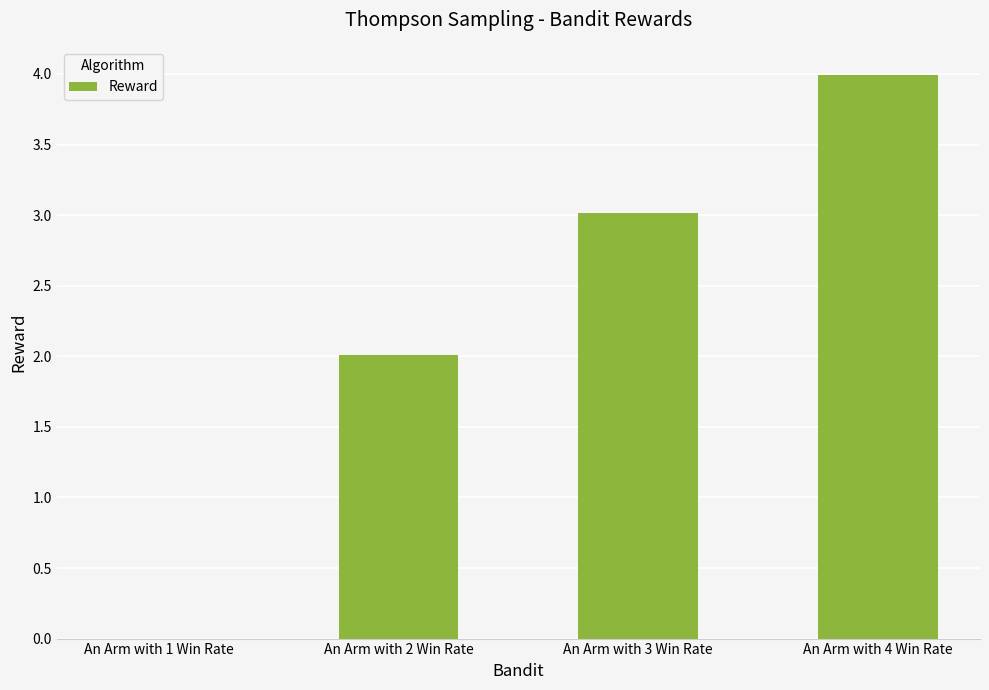

At which category does the chart reach its peak across all series?

An Arm with 4 Win Rate